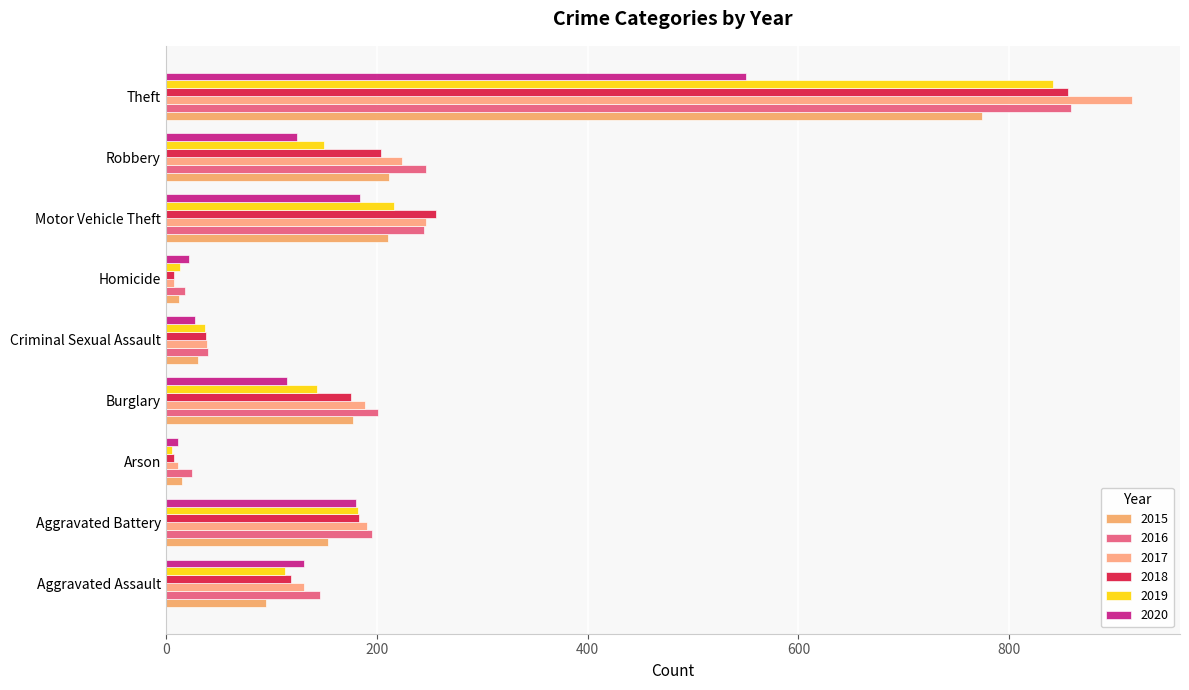

How many series are shown in this chart?

6